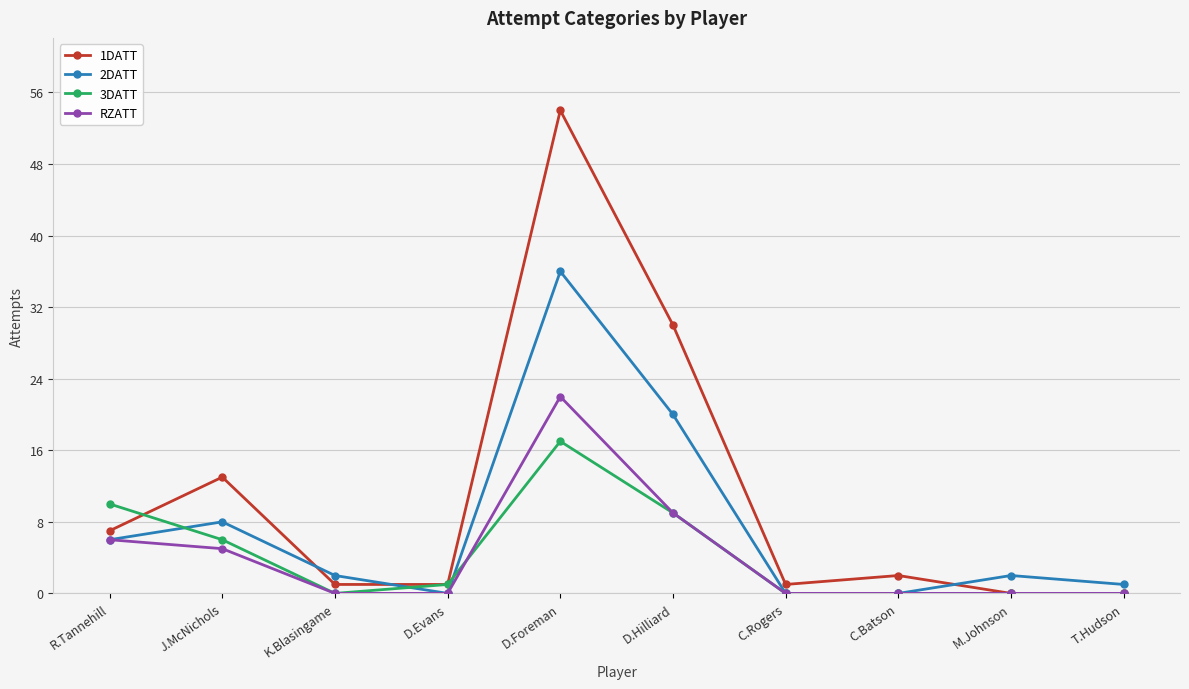

Where is the first local maximum for 2DATT?

J.McNichols